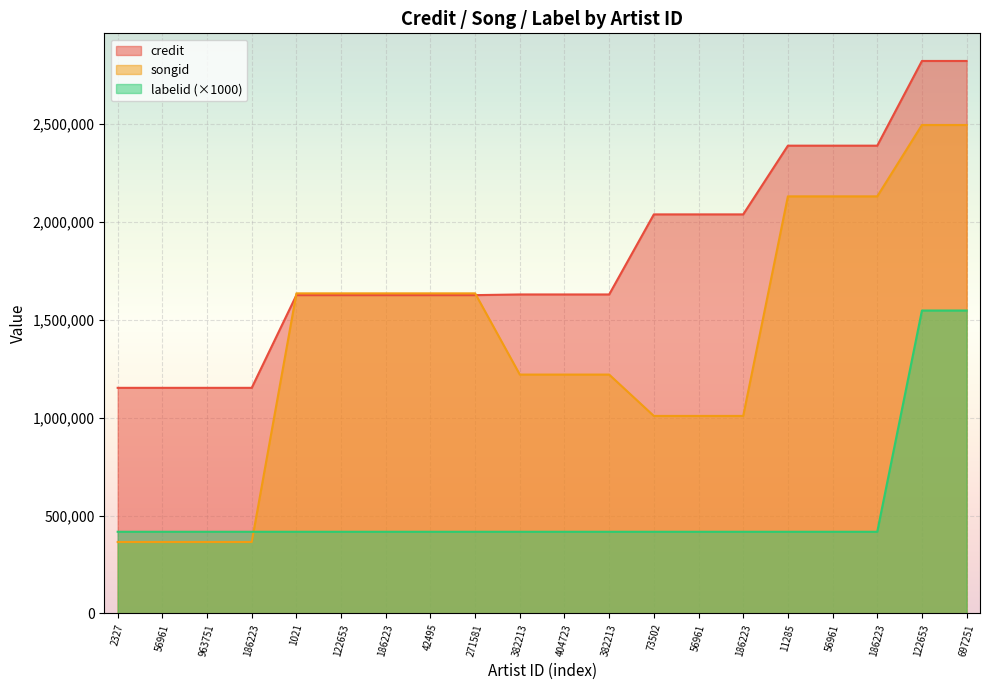

After their last crossing, which series has the higher values: songid or labelid?

songid